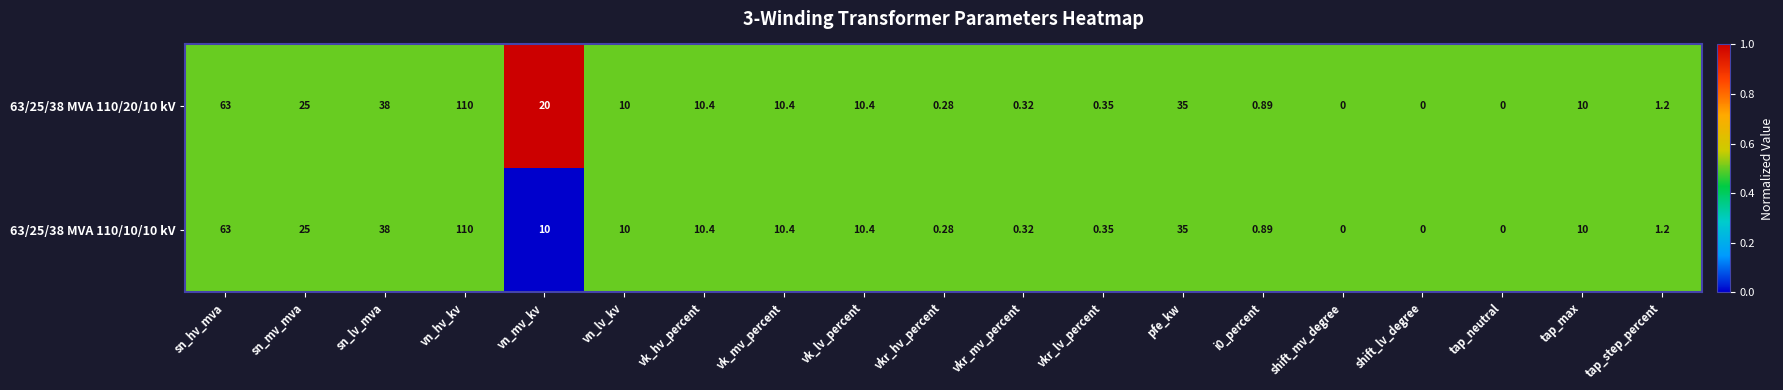

At which label does 63/25/38 MVA 110/10/10 kV reach its peak?

vn_hv_kv